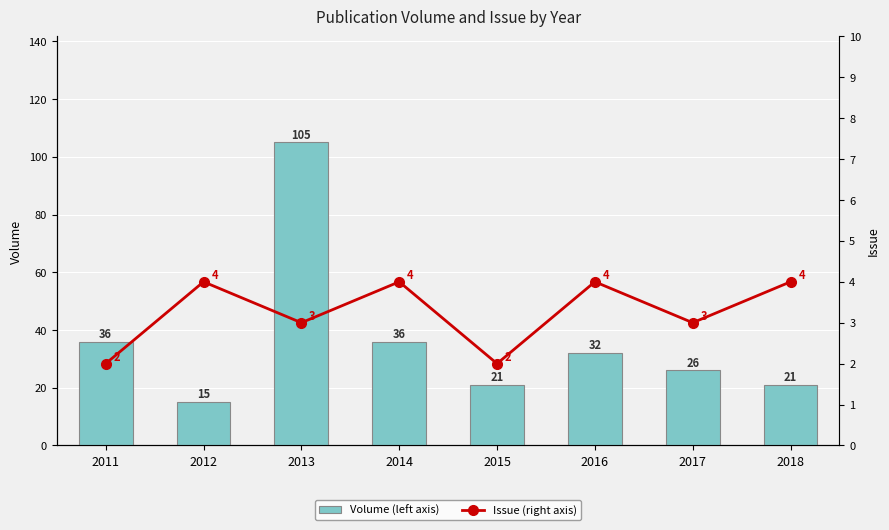

How many values in the Volume (left axis) series exceed 32?

3